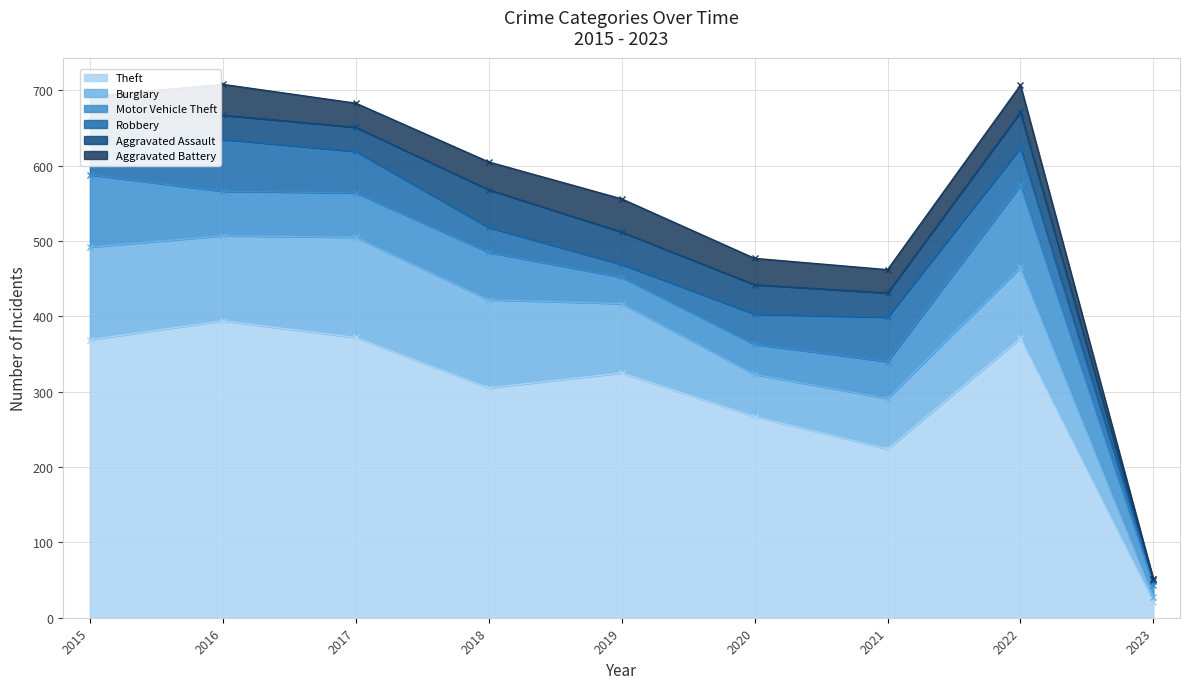

Which series has the widest spread of values?

Theft